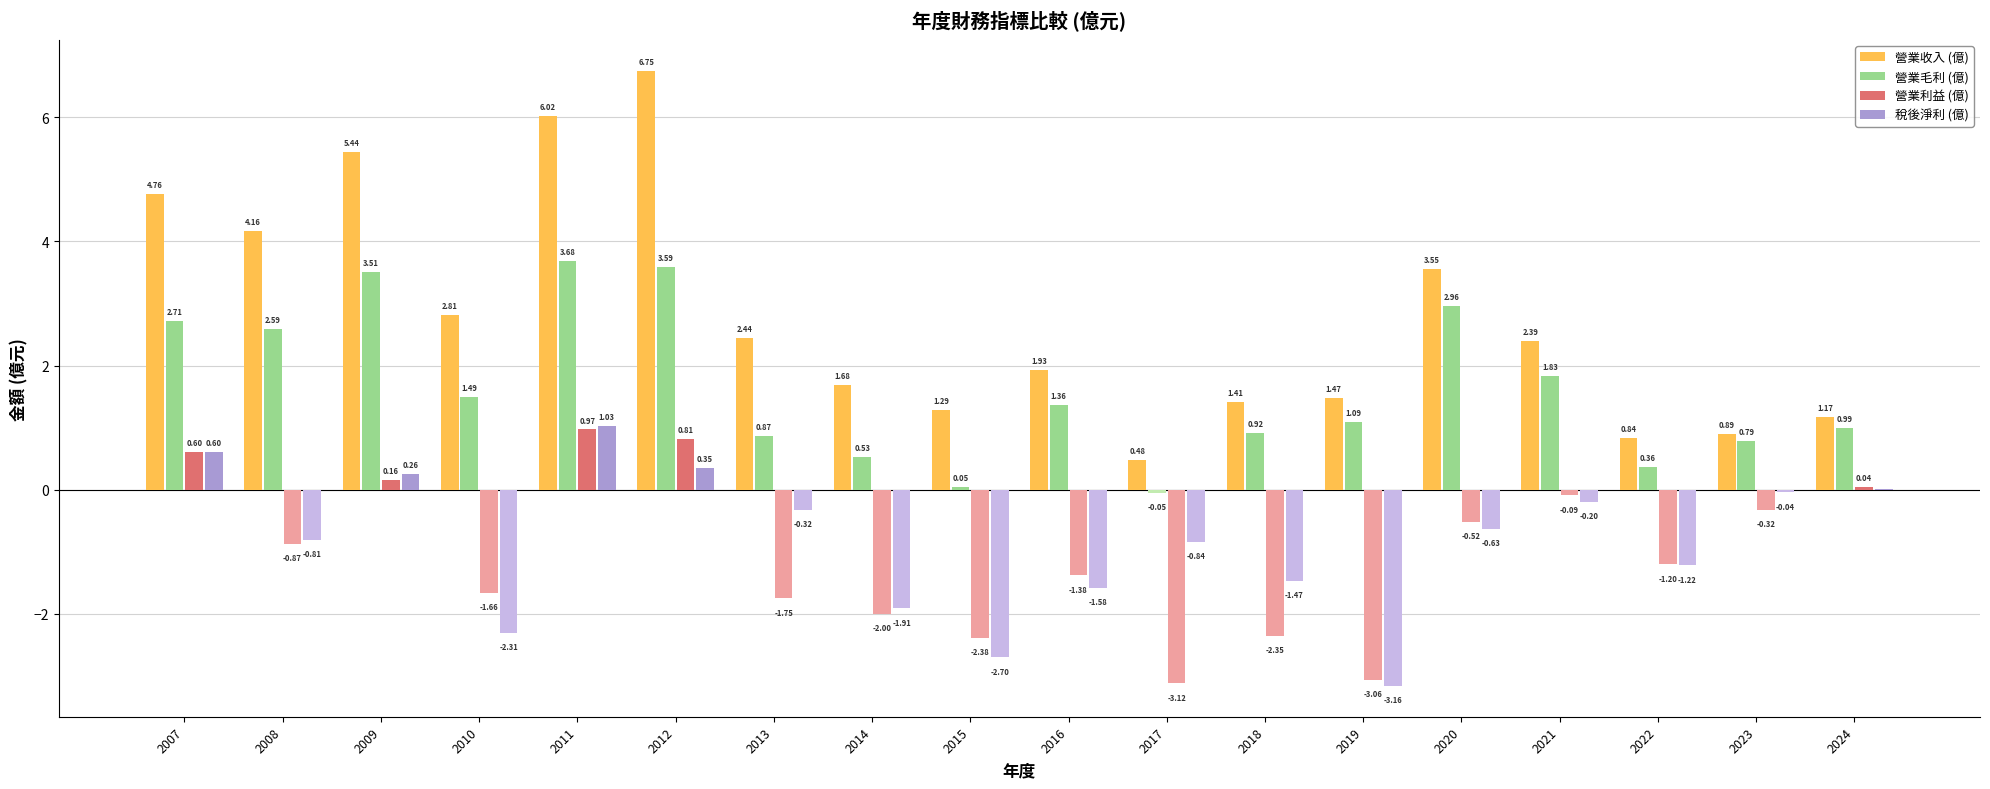

What is the total value across all series at 2024?

2.2